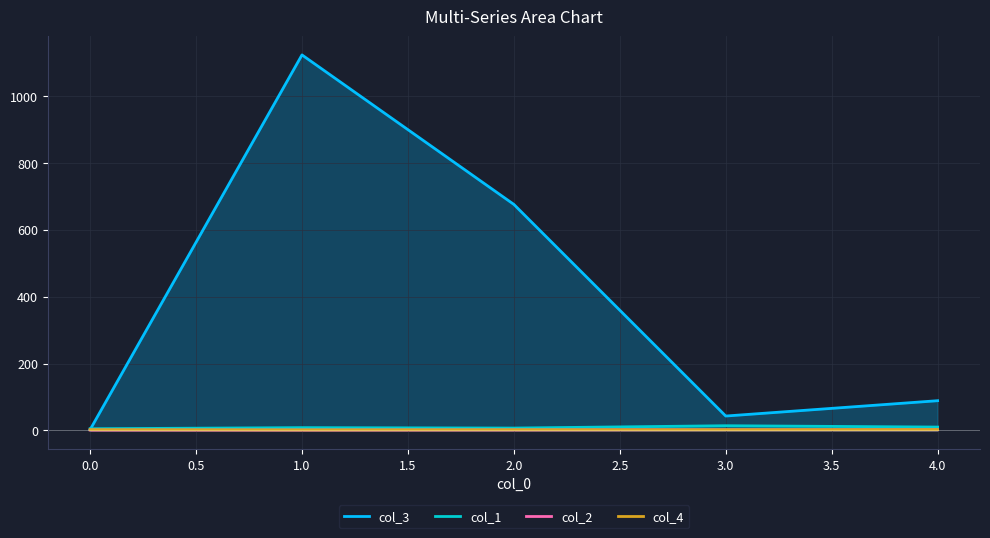

What is the greatest value displayed?

1122.6